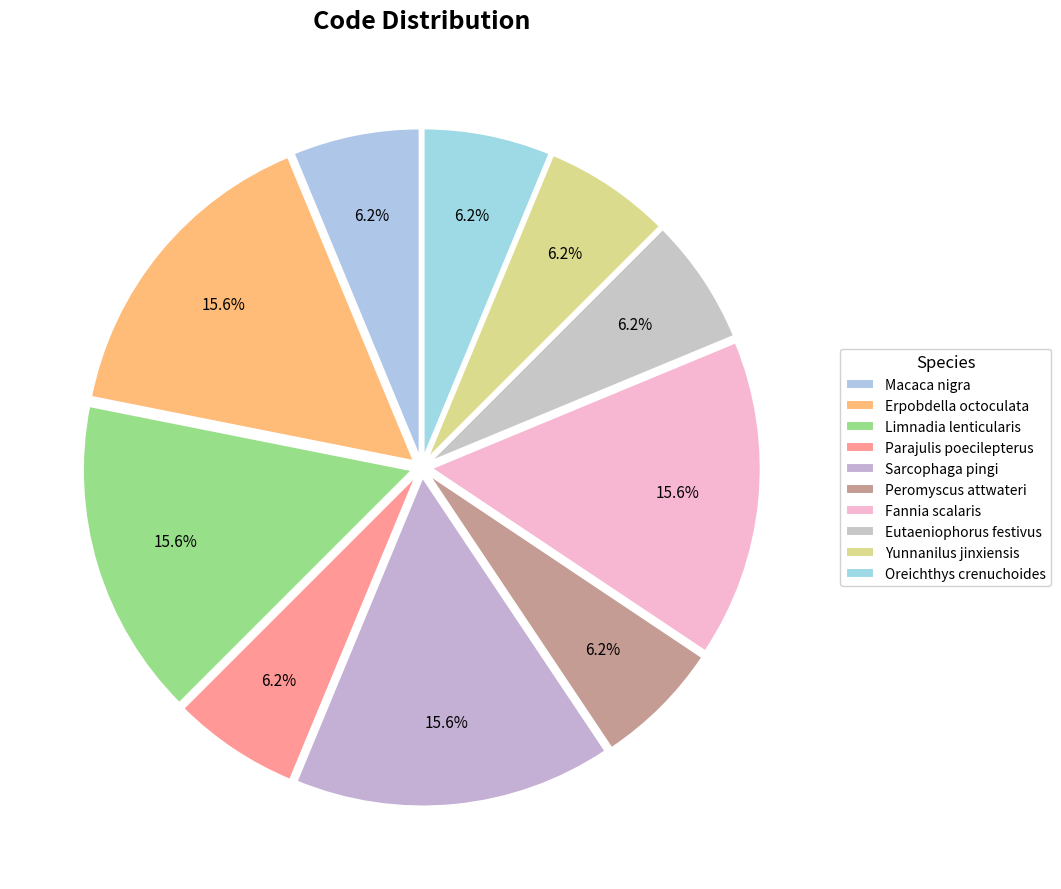

How many slices are in this pie chart?

10